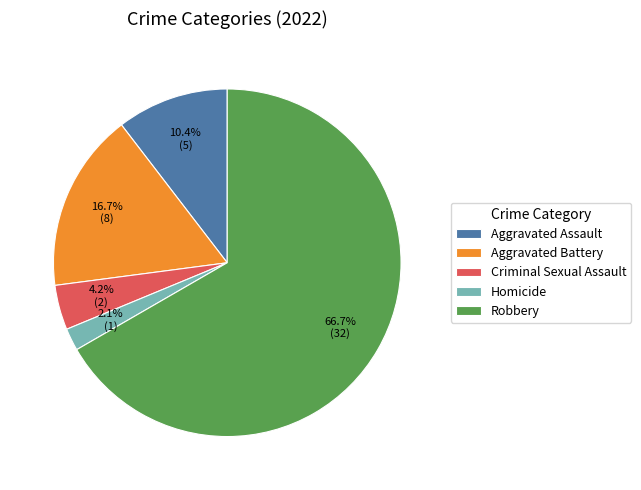

Which slice is the smallest?

Homicide